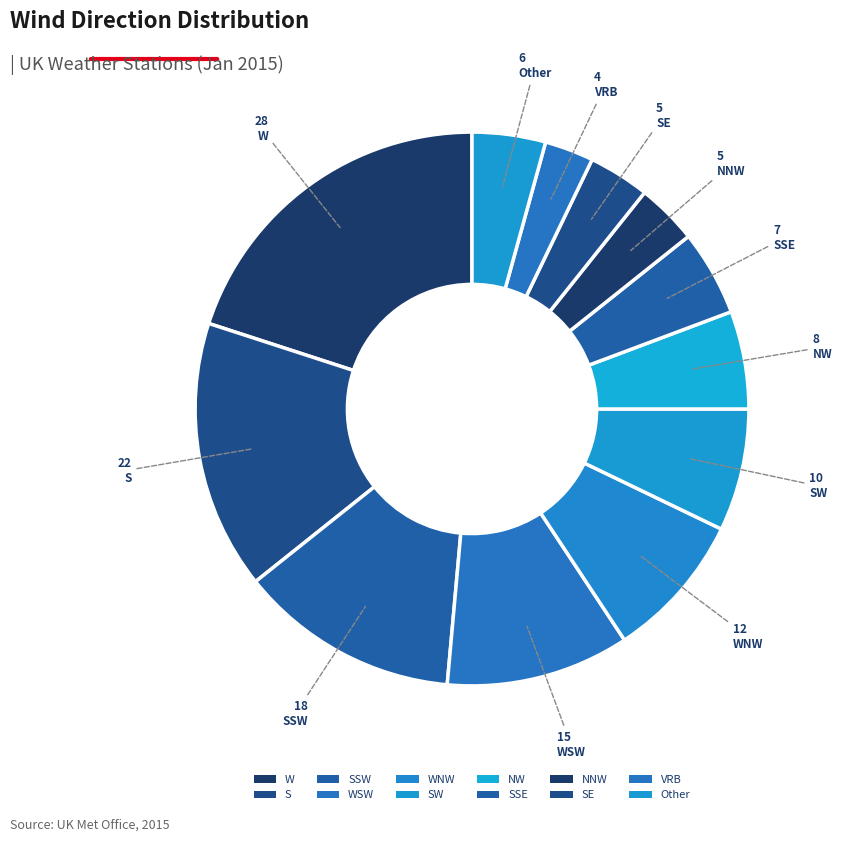

Is SSE the majority of the pie?

No